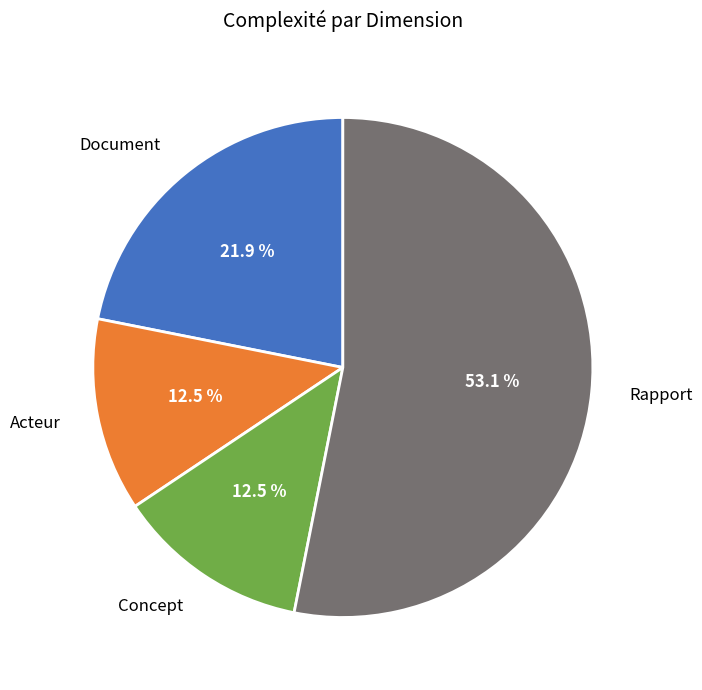

What is the total percentage of Rapport and Document?

75.0%